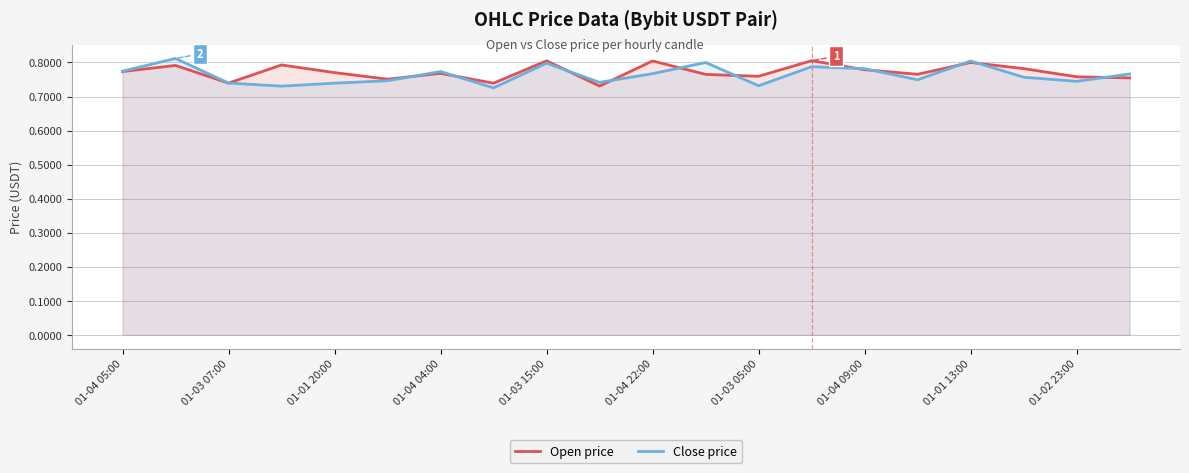

Count the number of data series in this chart.

2